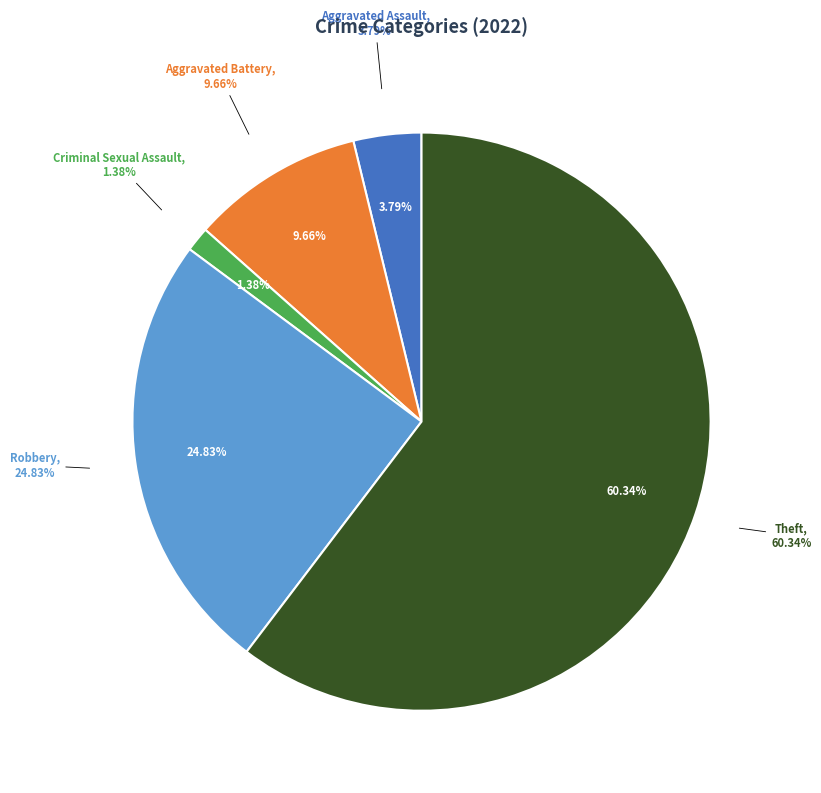

True or false: Aggravated Battery accounts for 1% of the total.

False